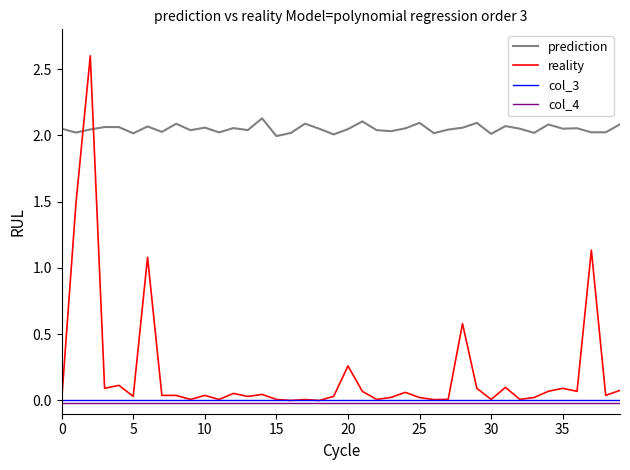

What are all the series names shown in the legend?

prediction, reality, col_3, col_4